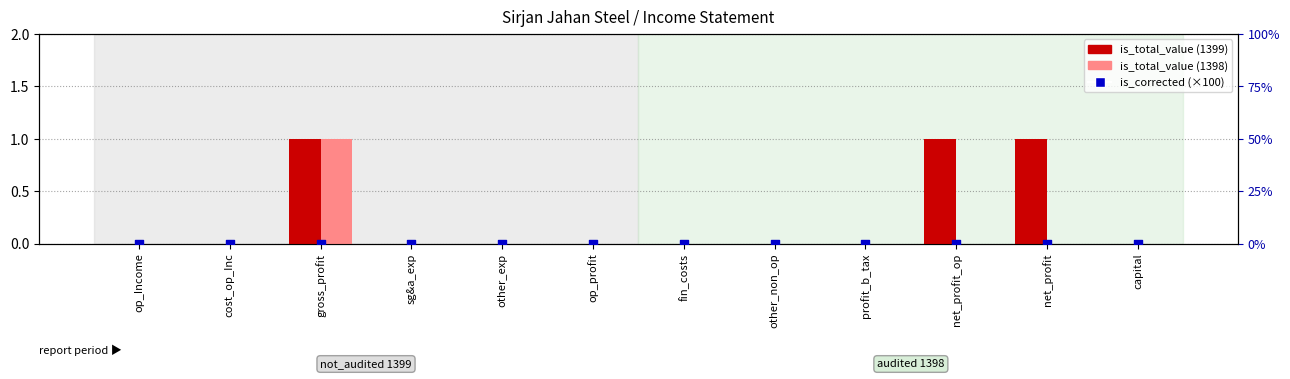

At how many categories does at least one series exceed 0?

3